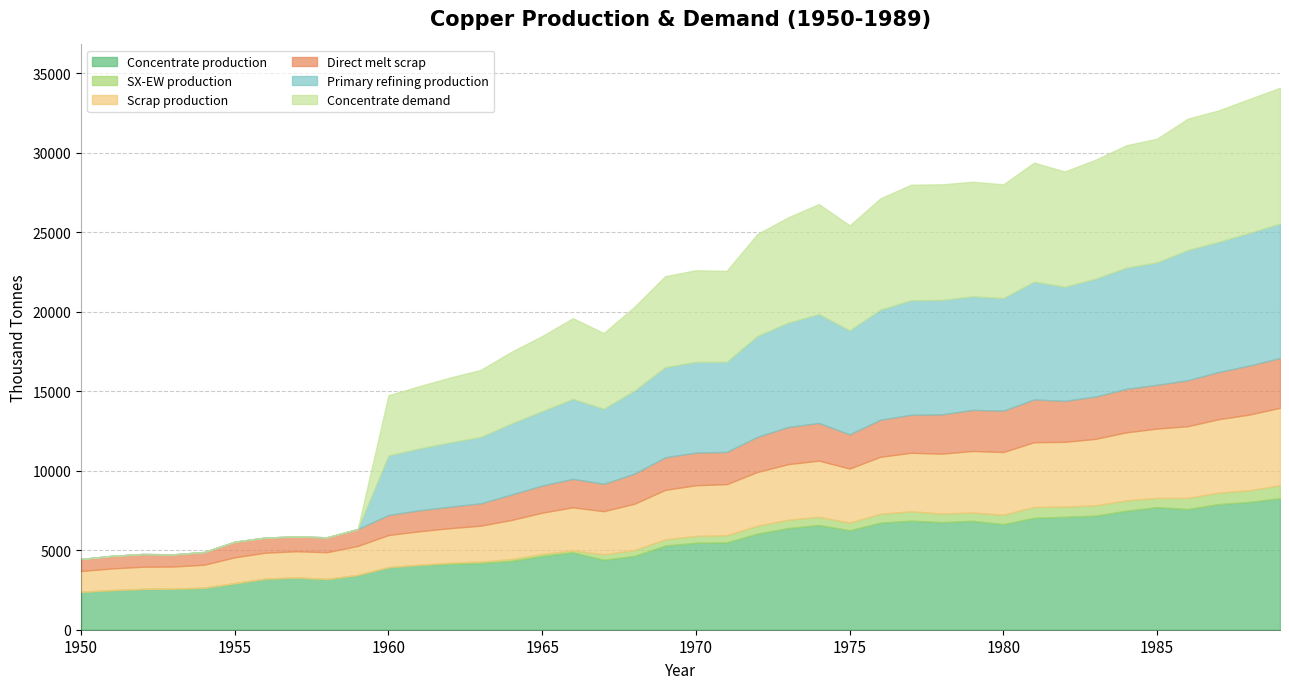

Is it true that Concentrate demand equals 1303.5 at 1960?

False